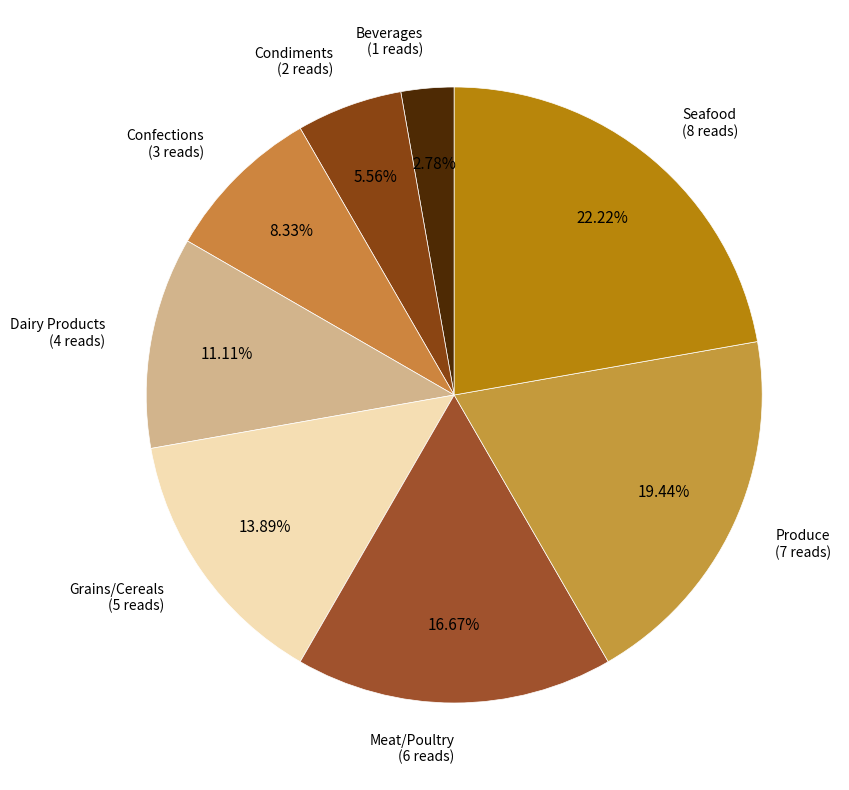

How many segments does this pie chart have?

8